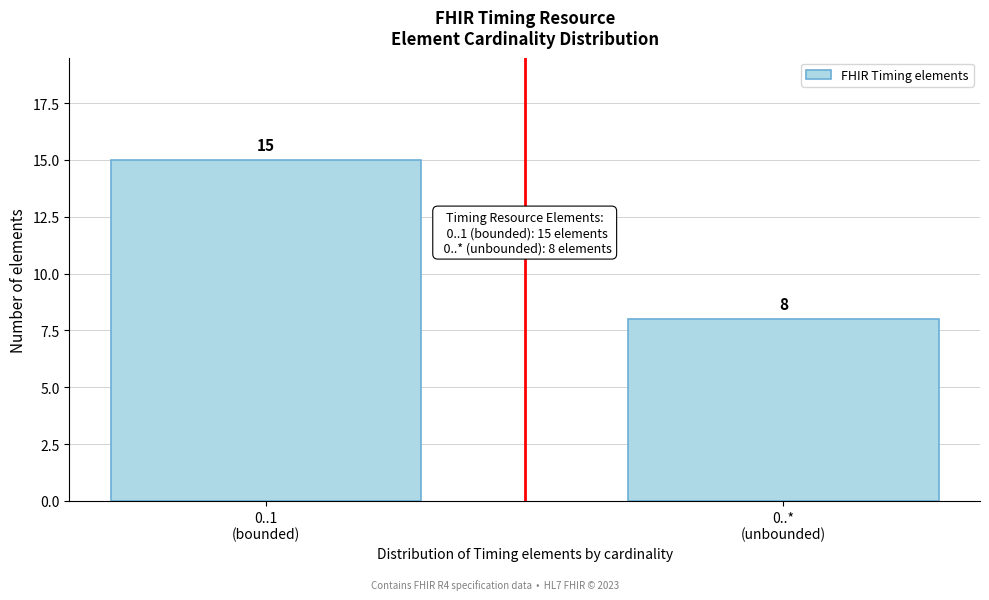

Reading left to right, extract all data points from this chart.

15	8